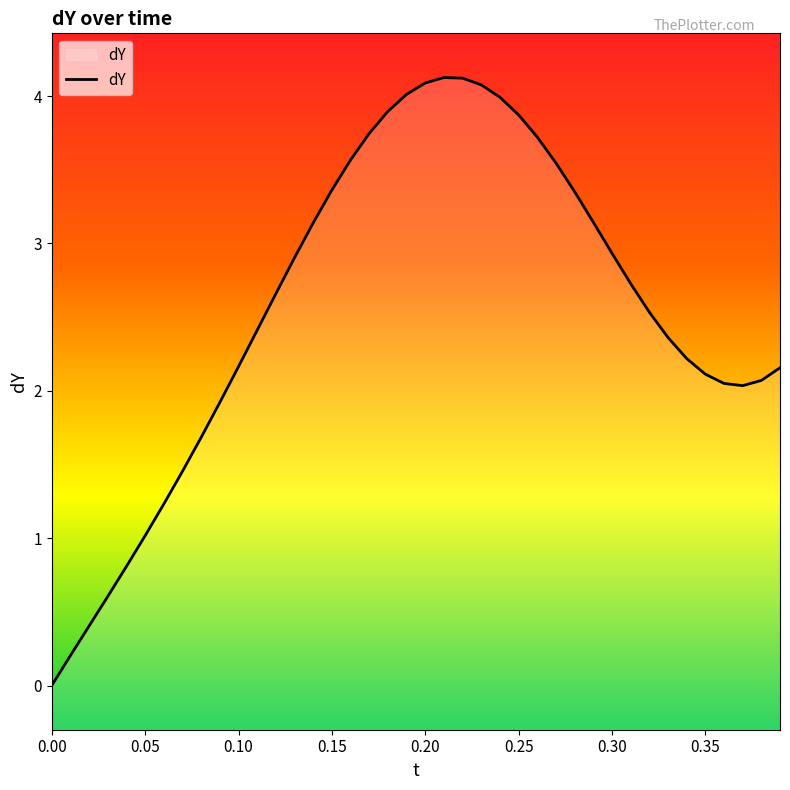

What is the maximum value shown in the chart?

4.1